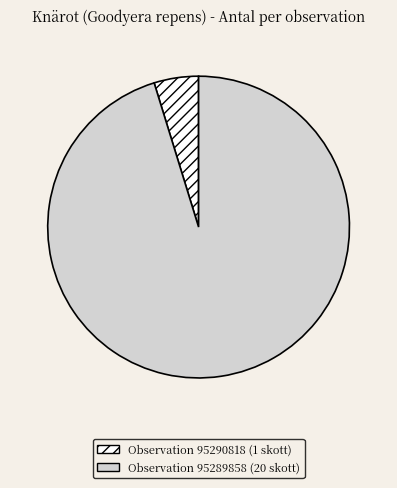

What is the largest slice in the pie chart?

Observation 95289858 (20 skott)